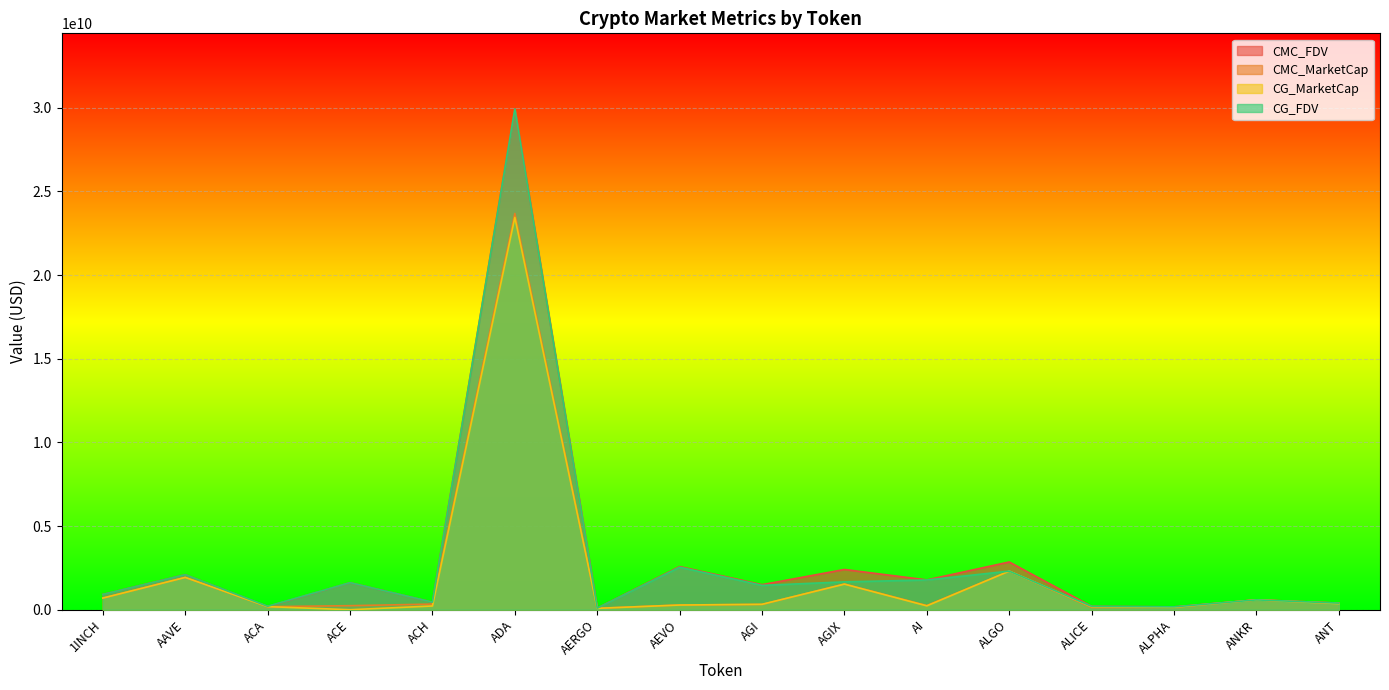

How many values in the CG_MarketCap series exceed 322367018?

7